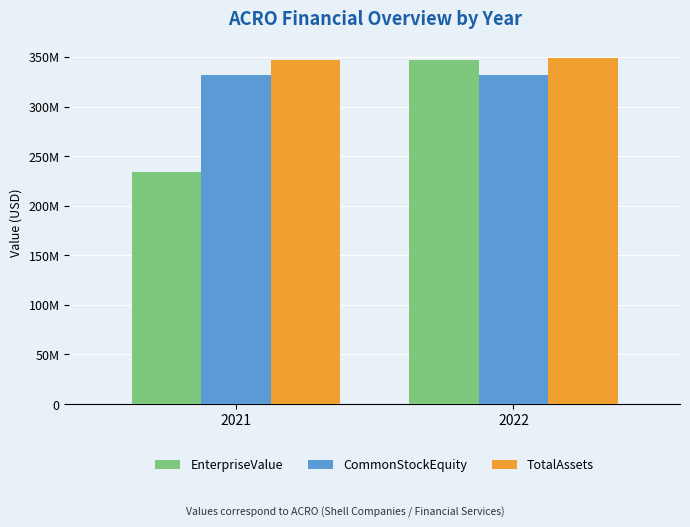

Which has a higher value, 2021 or 2022?

2022